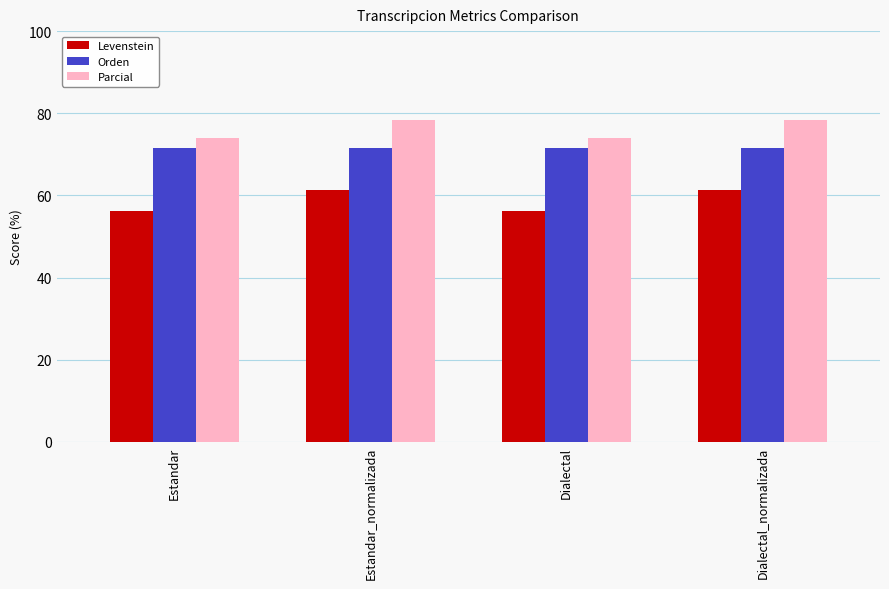

How many values in the Parcial series exceed 78?

2